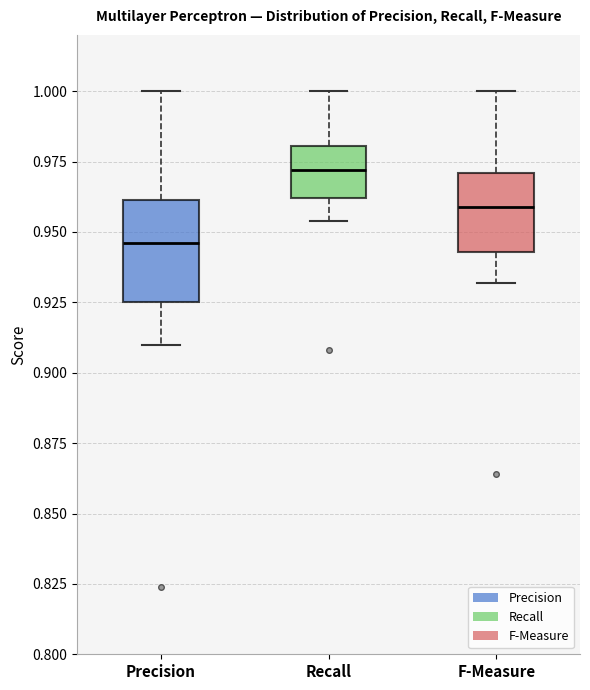

Comparing the boxes themselves (not the whiskers), which one is the tallest?

Precision